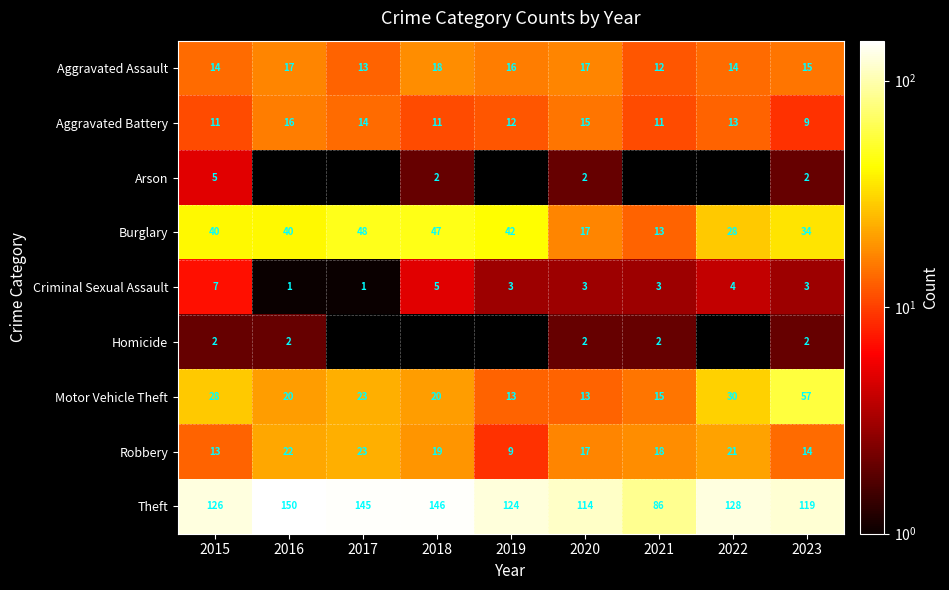

At how many categories does at least one series exceed 129?

3